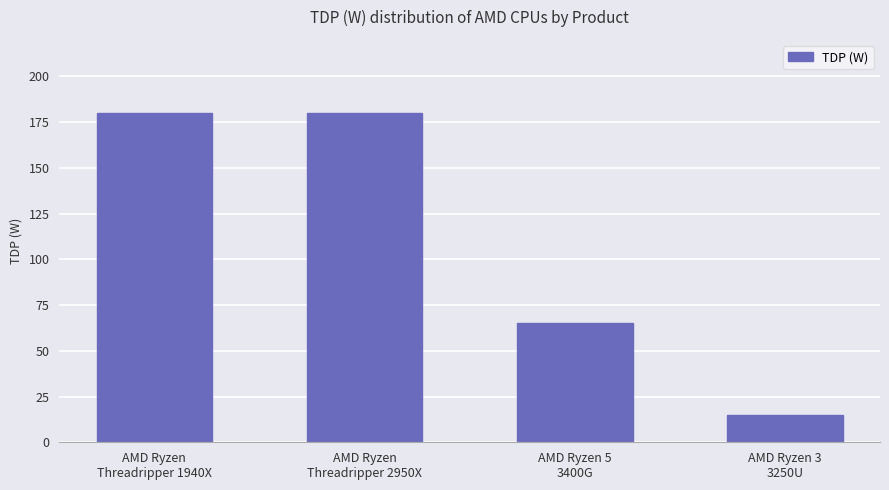

Approximately how many times larger is the value at AMD Ryzen
Threadripper 2950X compared to AMD Ryzen
Threadripper 1940X?

1.0